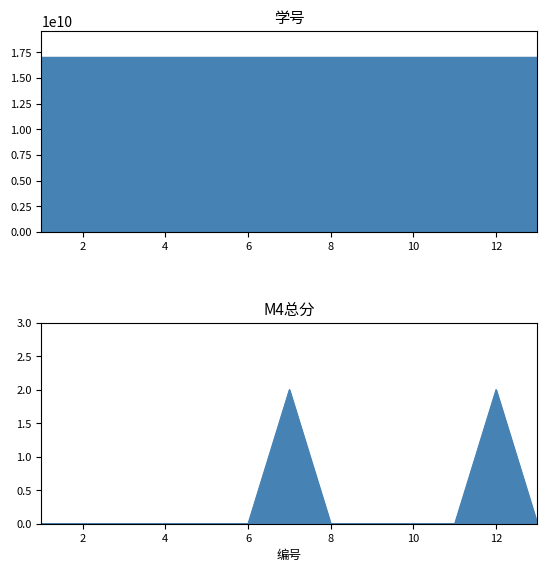

True or false: 学号 and M4总分 intersect in this chart.

False